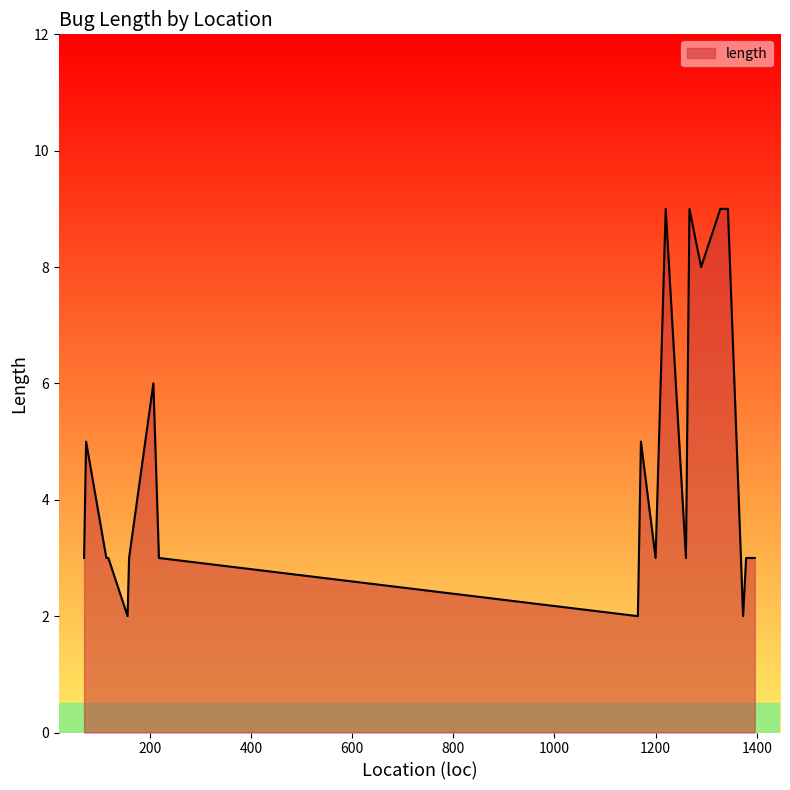

What is the maximum value shown in the chart?

9